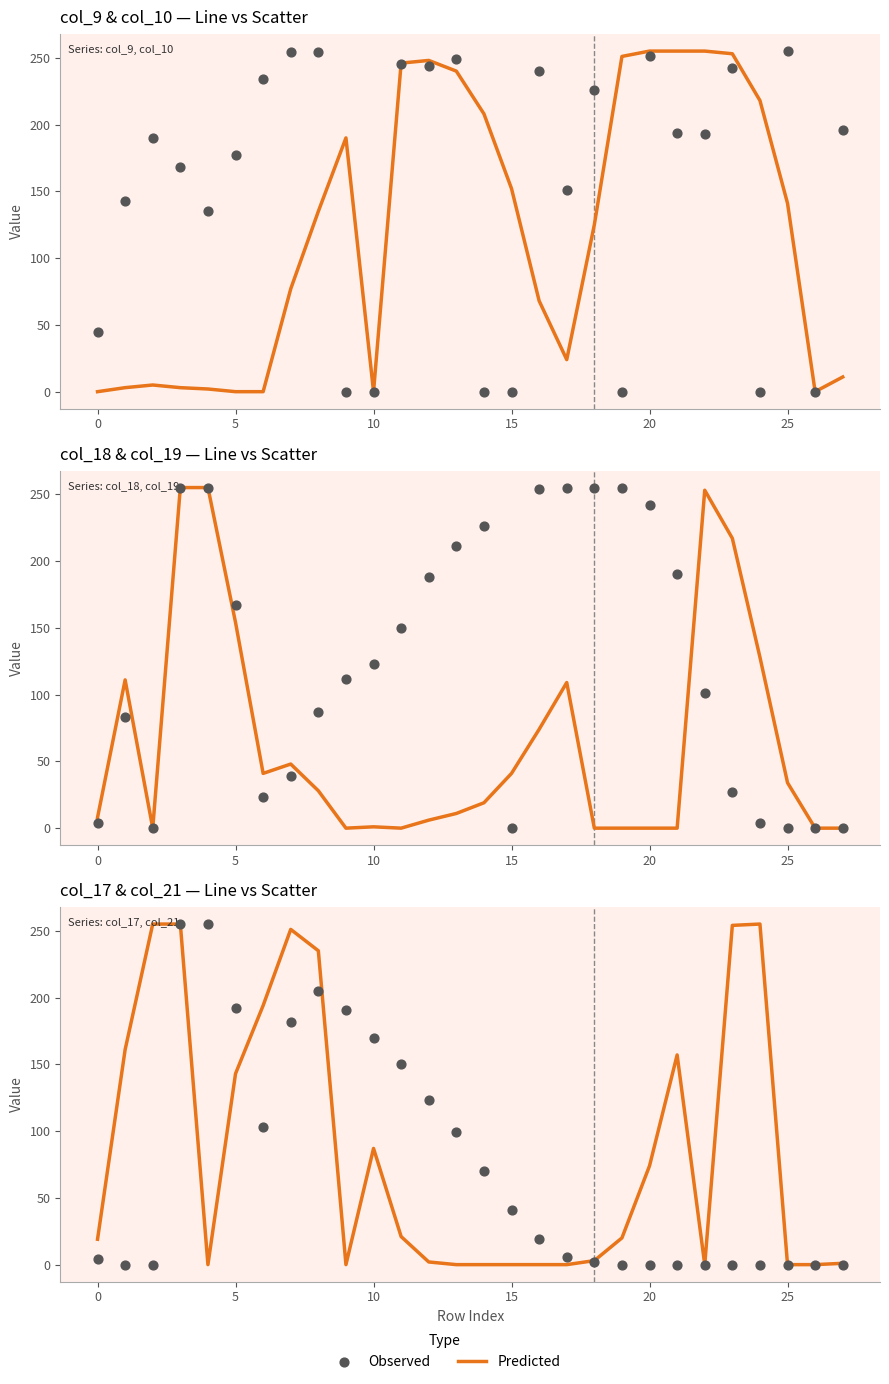

Which series contains the highest Y value?

col_9 (Predicted)